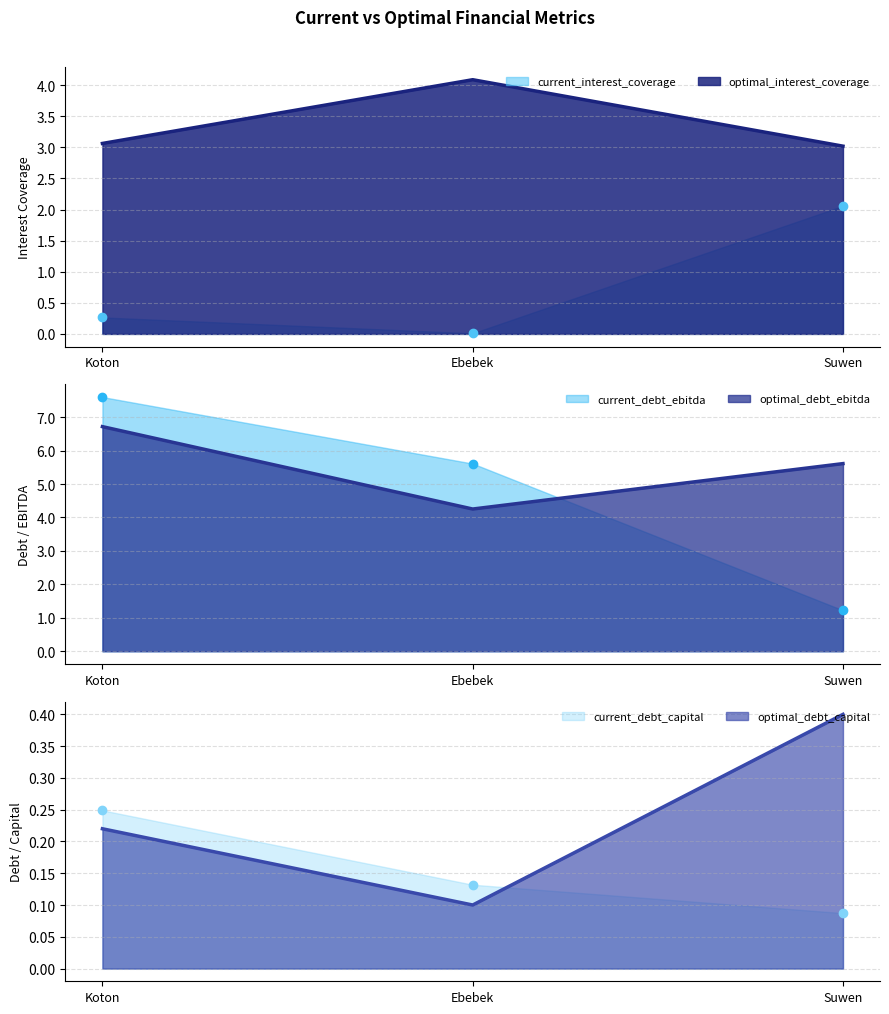

True or false: current_interest_coverage has a value of 0.3 at Koton.

True